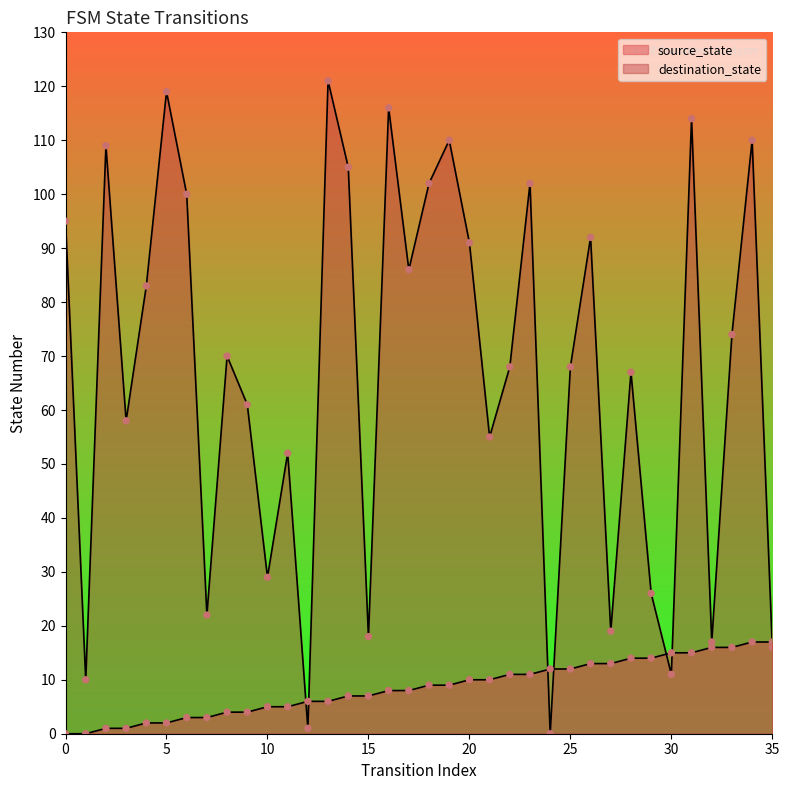

Which series has the largest total across all categories?

destination_state